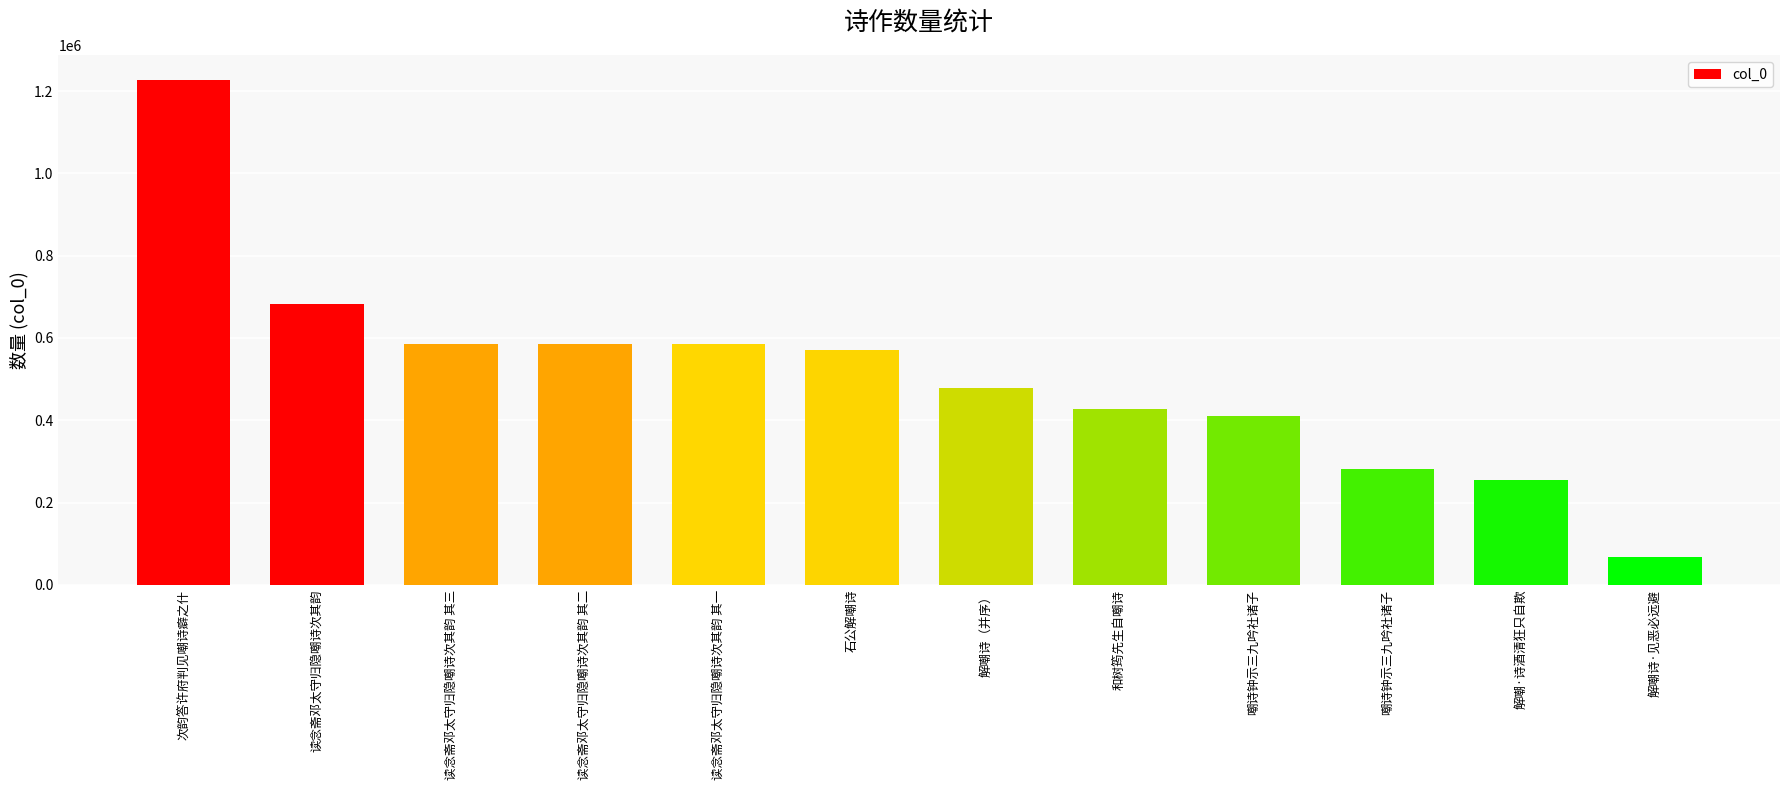

Which label corresponds to the smallest value in the chart?

解嘲诗·见恶必远避